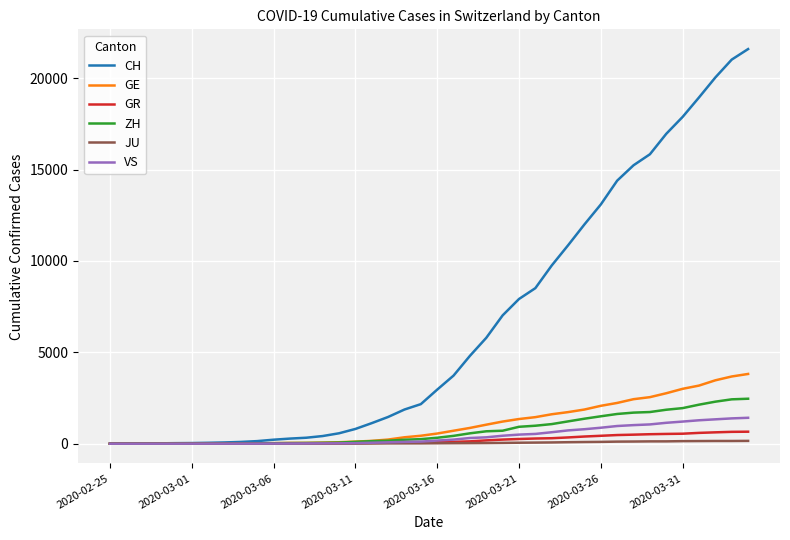

What is the sum of all ZH values?

29140